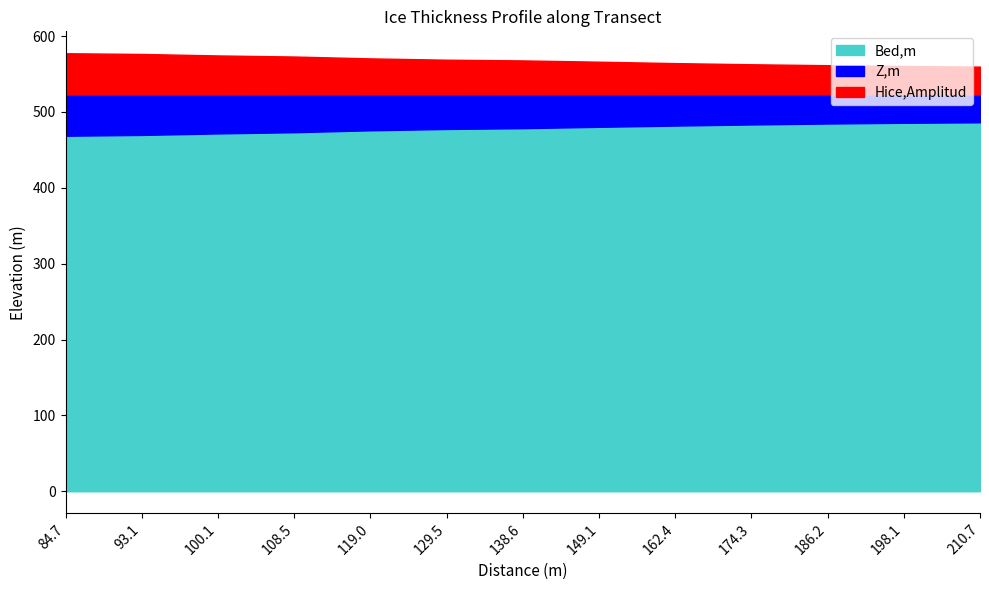

At which label is Z,m closest to 523?

93.1